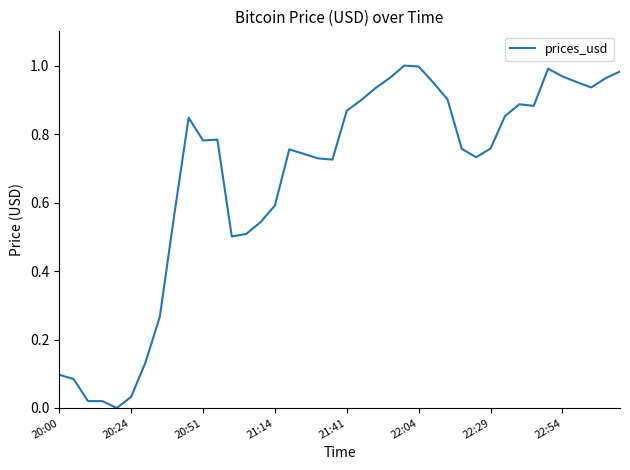

Is this an area chart (filled region under the line)?

No